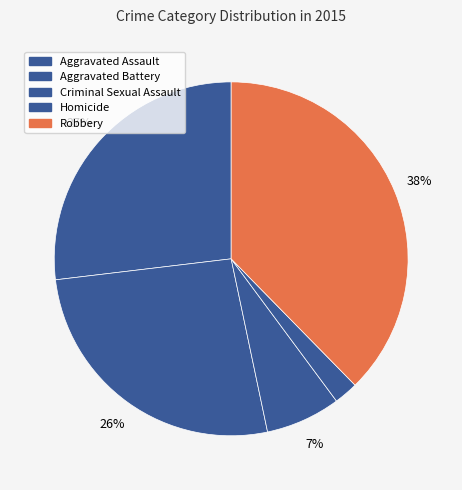

To the nearest percent, what is the difference between the Aggravated Battery and Robbery slice percentages?

11%